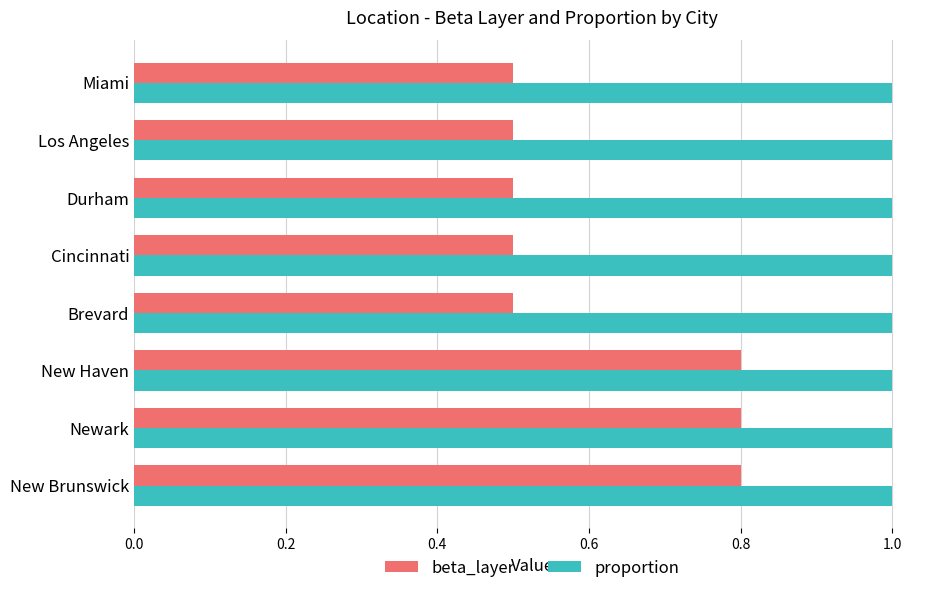

The value of beta_layer at Newark is 0.8. True or false?

True